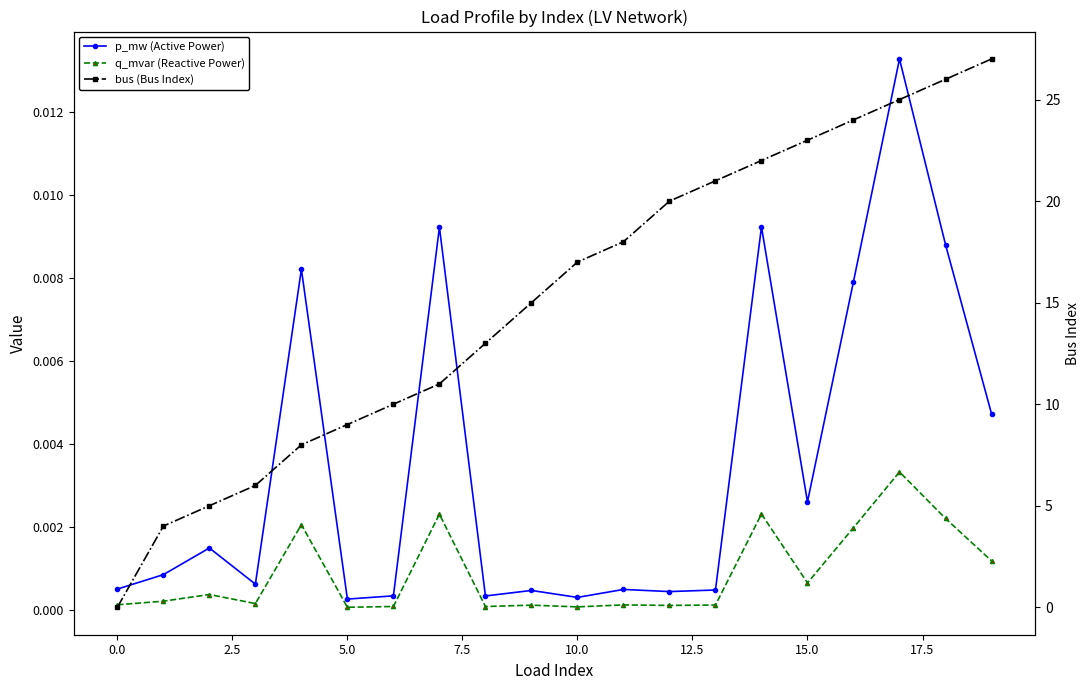

Reading left to right, transcribe all the data shown in this chart.

p_mw (Active Power): 0.0	0.0	0.0	0.0	0.0	0.0	0.0	0.0	0.0	0.0	0.0	0.0	0.0	0.0	0.0	0.0	0.0	0.0	0.0	0.0
q_mvar (Reactive Power): 0.0	0.0	0.0	0.0	0.0	0.0	0.0	0.0	0.0	0.0	0.0	0.0	0.0	0.0	0.0	0.0	0.0	0.0	0.0	0.0
bus (Bus Index): 0.0	4.0	5.0	6.0	8.0	9.0	10.0	11.0	13.0	15.0	17.0	18.0	20.0	21.0	22.0	23.0	24.0	25.0	26.0	27.0